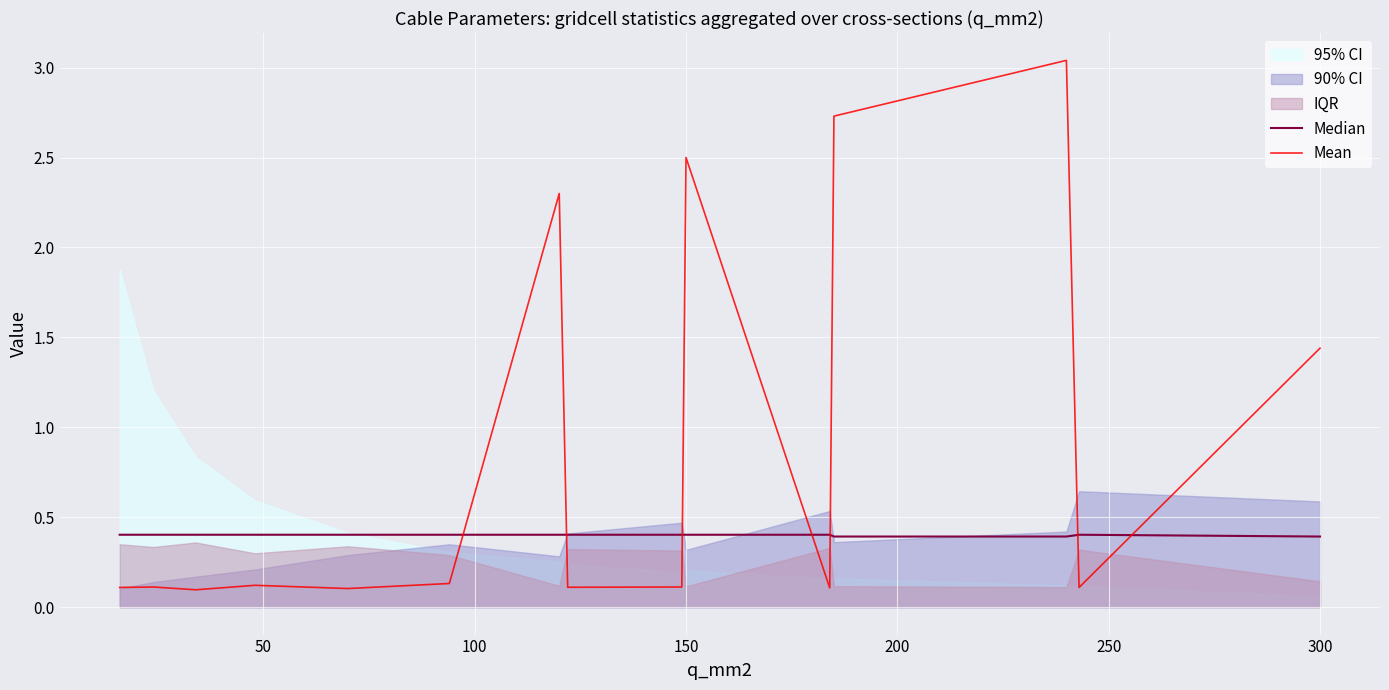

What is the value of the Mean point at the 2nd from the left?

0.1